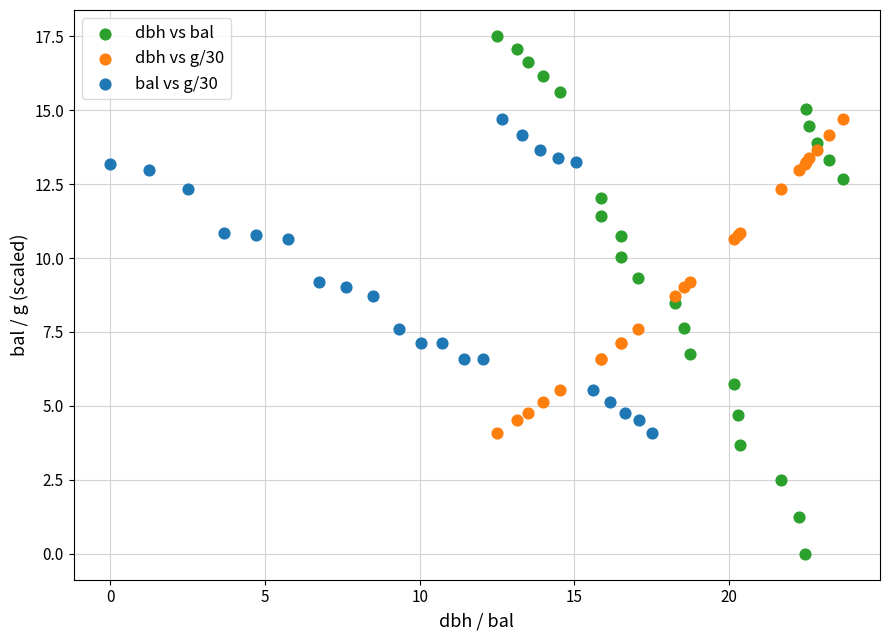

Which series contains the lowest Y value?

dbh vs bal